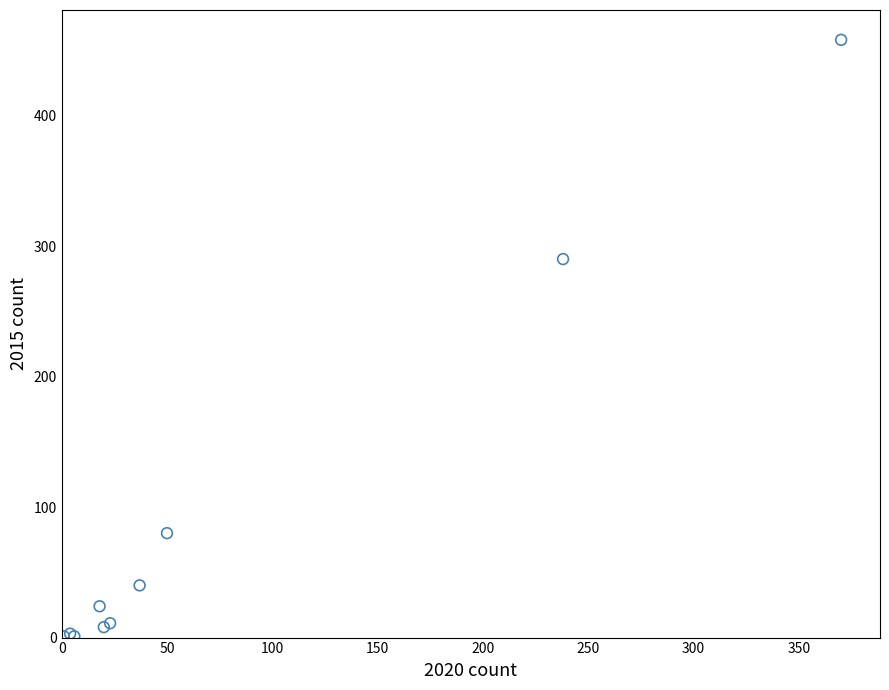

What Y value in the scatter plot is closest to 229?

290